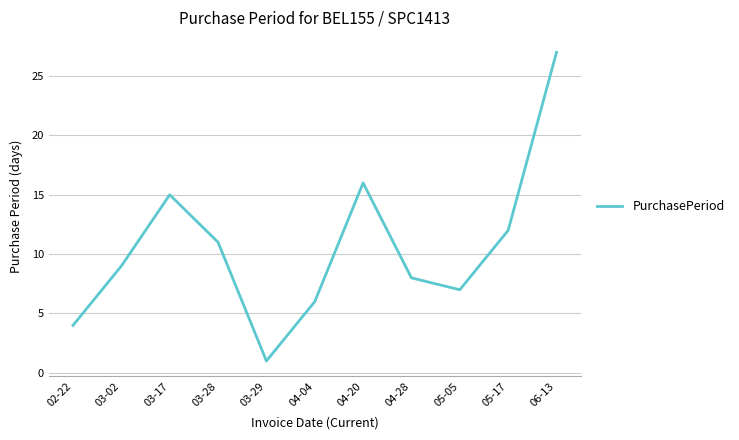

List the labels in order of value, smallest first.

03-29, 02-22, 04-04, 05-05, 04-28, 03-02, 03-28, 05-17, 03-17, 04-20, 06-13